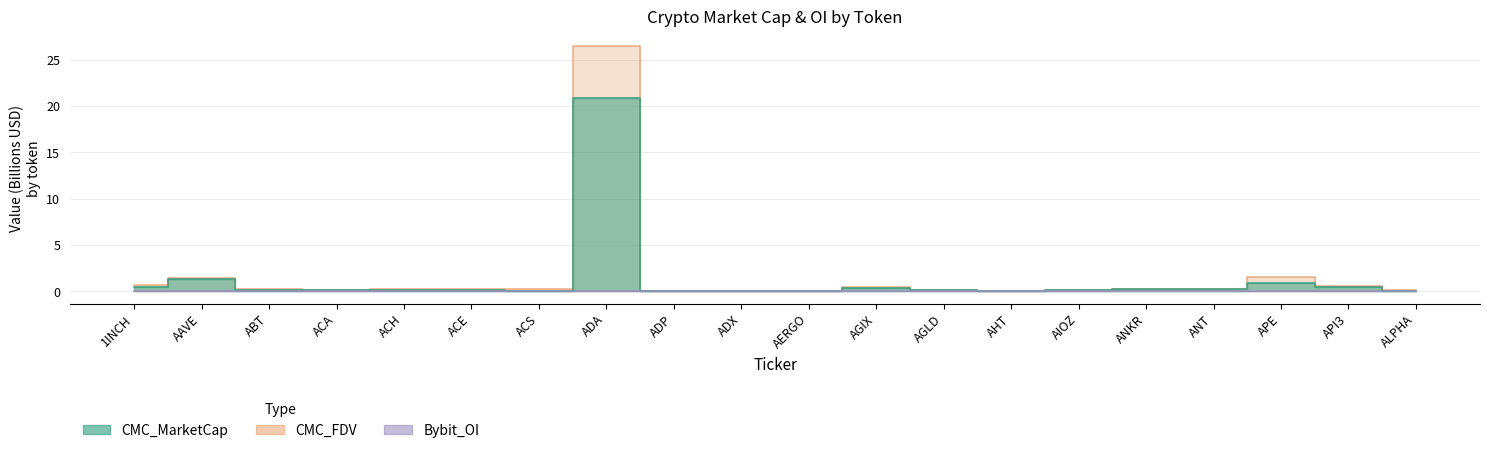

True or false: CMC_MarketCap and Bybit_OI cross at least once.

False